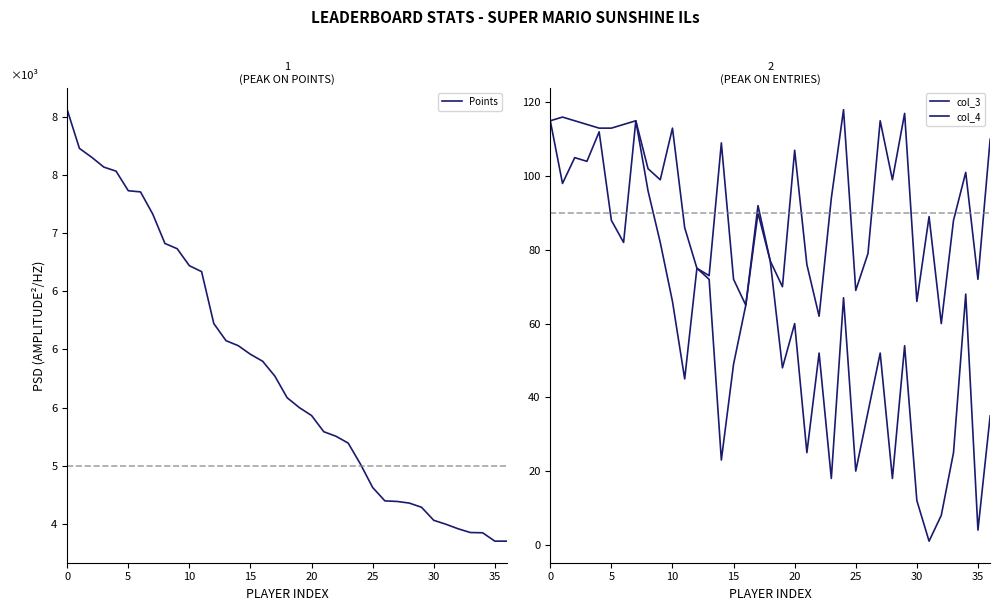

Which series has the widest spread of values?

Points